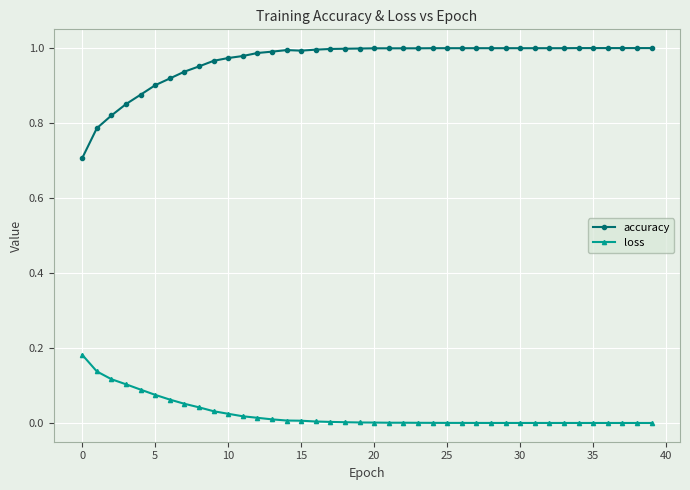

List the series in order of their overall mean, lowest first.

loss, accuracy